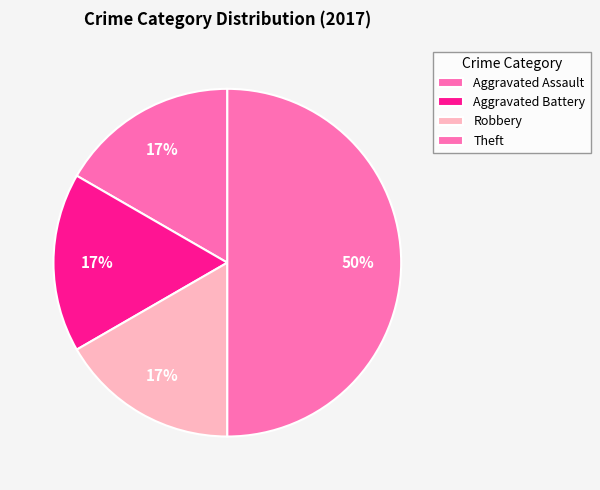

What is the largest slice in the pie chart?

Theft